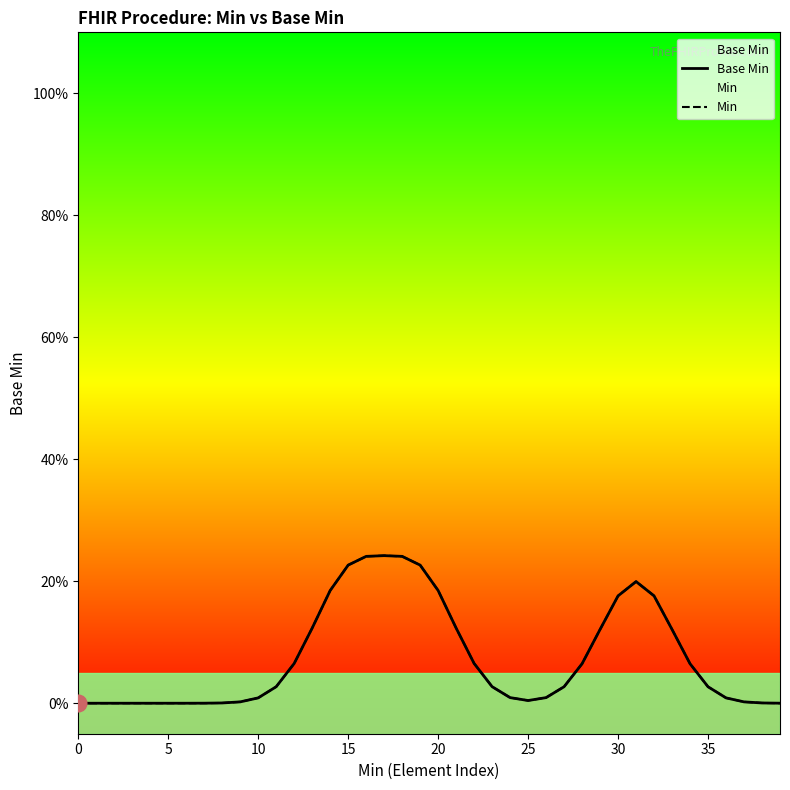

Which series changed the most between 20 and 24?

Base Min